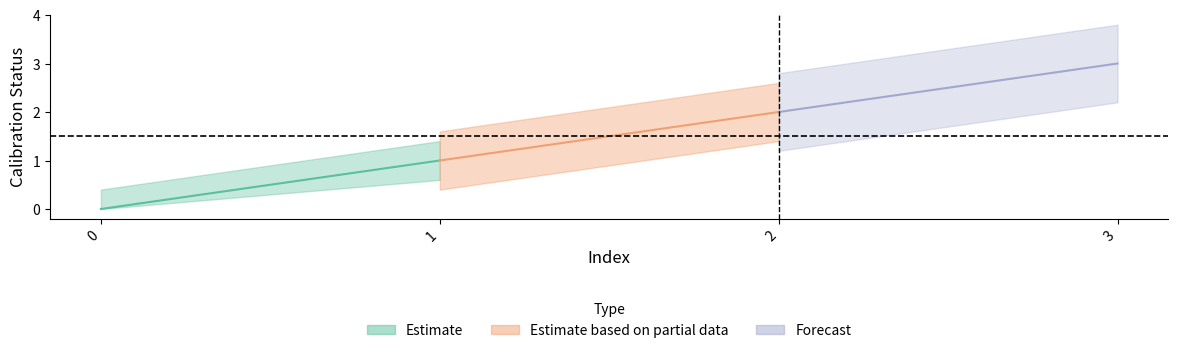

True or false: the data has more than 0 interior local peaks.

False